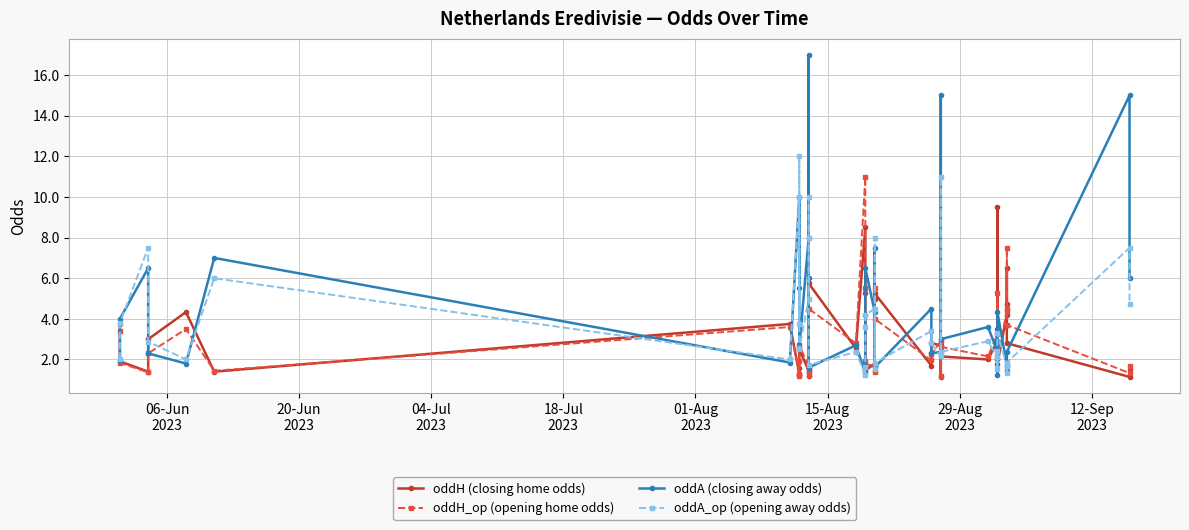

What is the sum of the oddA (closing away odds) values at 20-Jun
2023 and 01-Aug
2023?

5.8